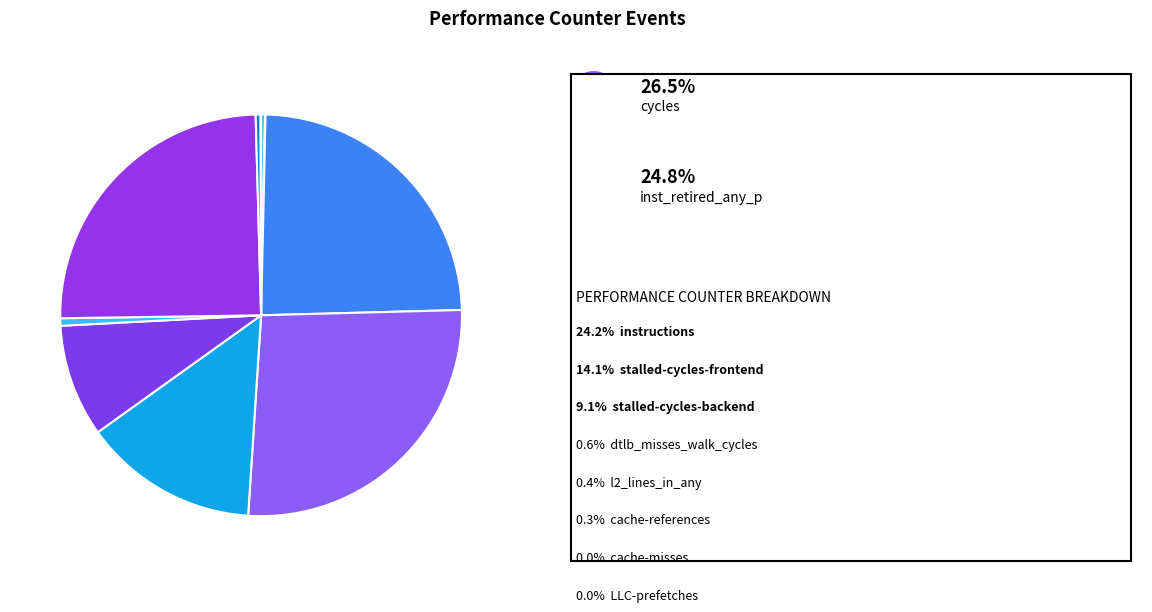

Rank the categories by value from lowest to highest.

LLC-prefetches, cache-misses, cache-references, l2_lines_in_any, dtlb_misses_walk_cycles, stalled-cycles-backend, stalled-cycles-frontend, instructions, inst_retired_any_p, cycles